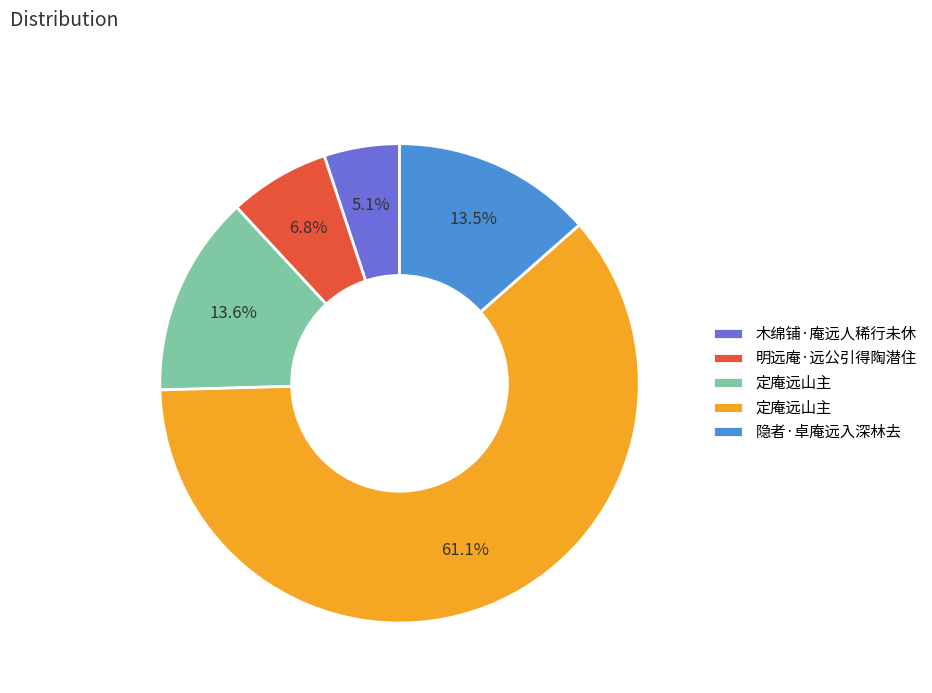

Is there any slice that represents more than half of the pie?

Yes